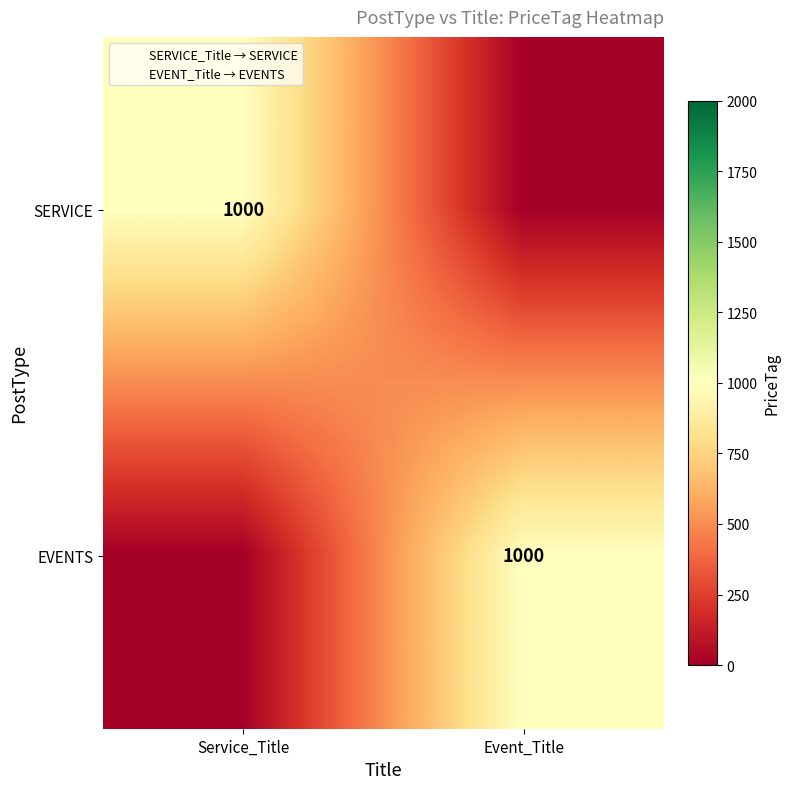

What is the approximate value of EVENTS at Event_Title, to the nearest 10?

1000